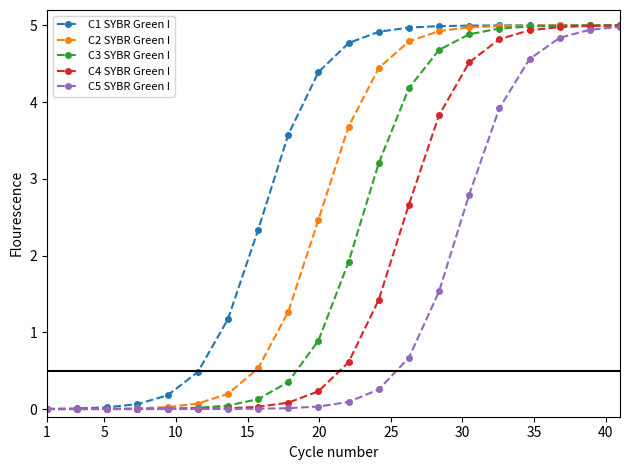

What is the highest value of the C4 SYBR Green I series?

5.0